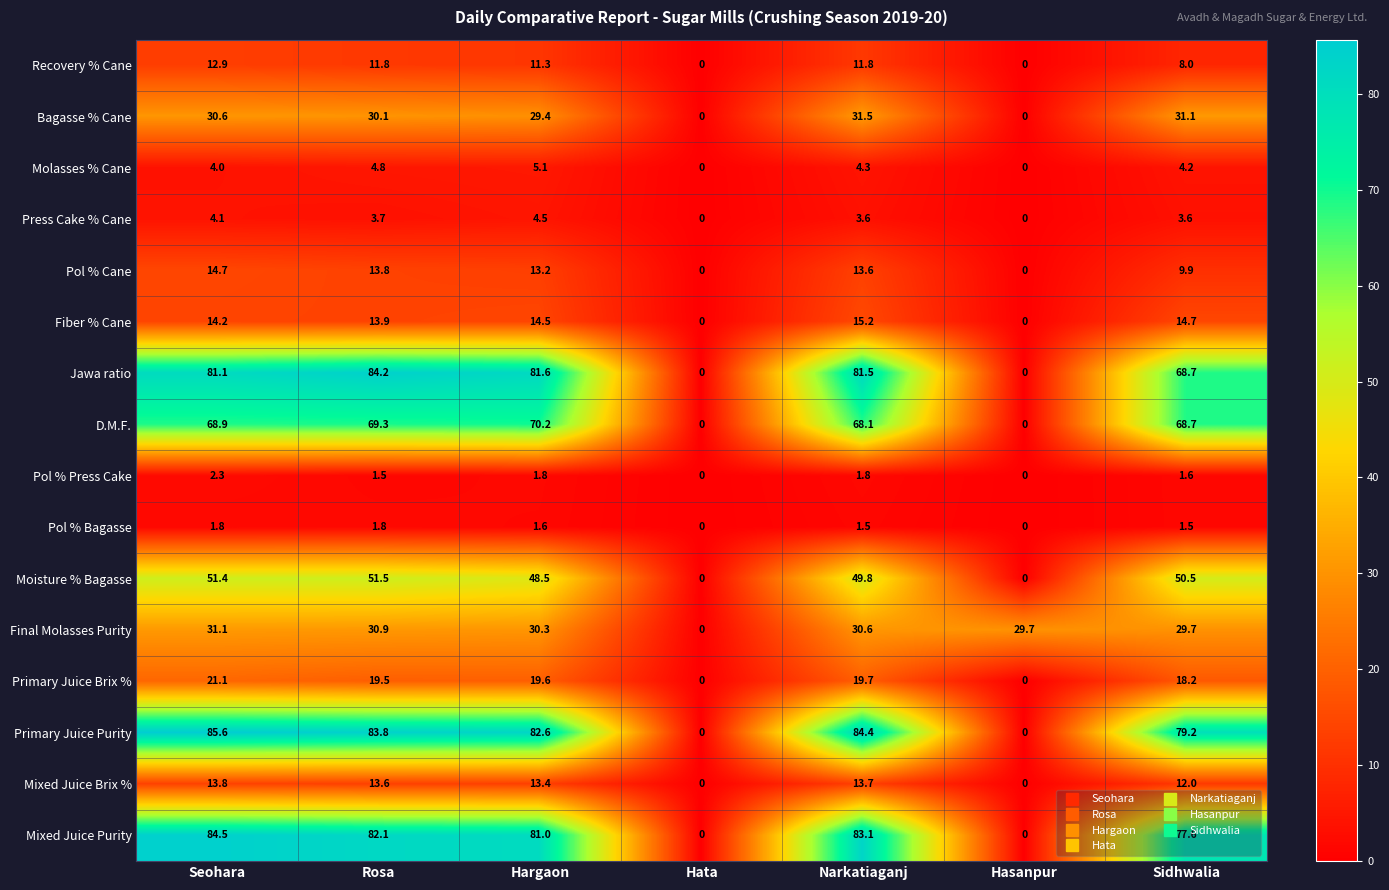

At which category is the sum across all series the highest?

Seohara